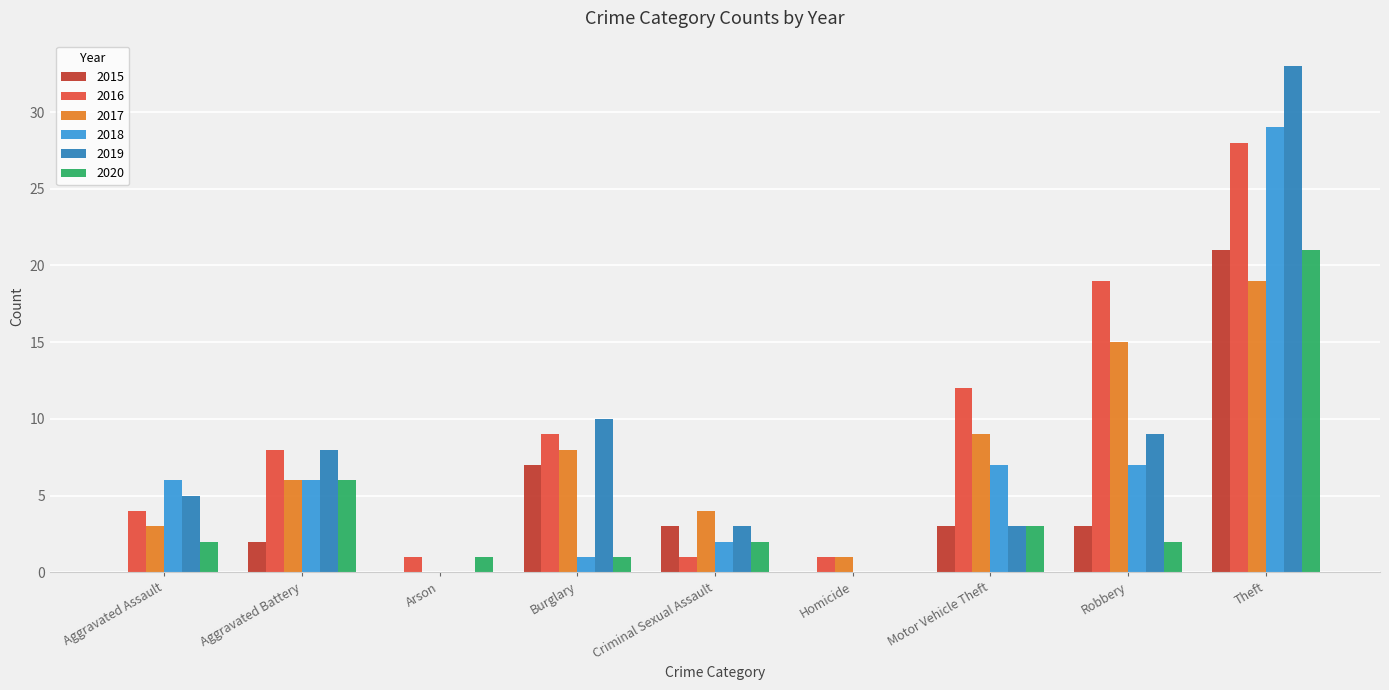

Is the value of 2018 at Theft greater than the value of 2019 at Theft?

No